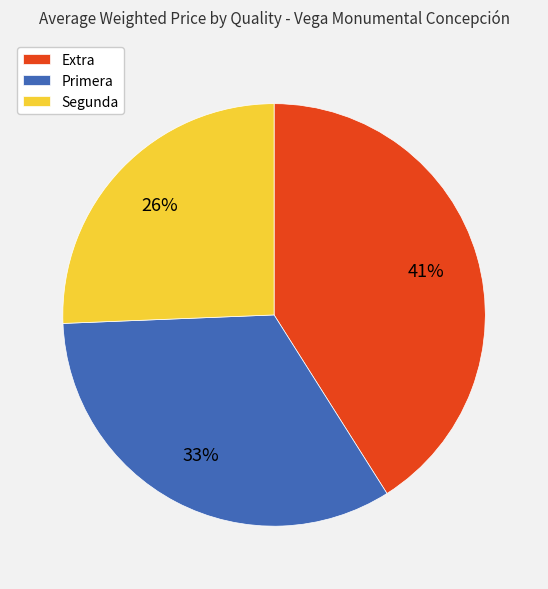

Which slice is the smallest?

Segunda